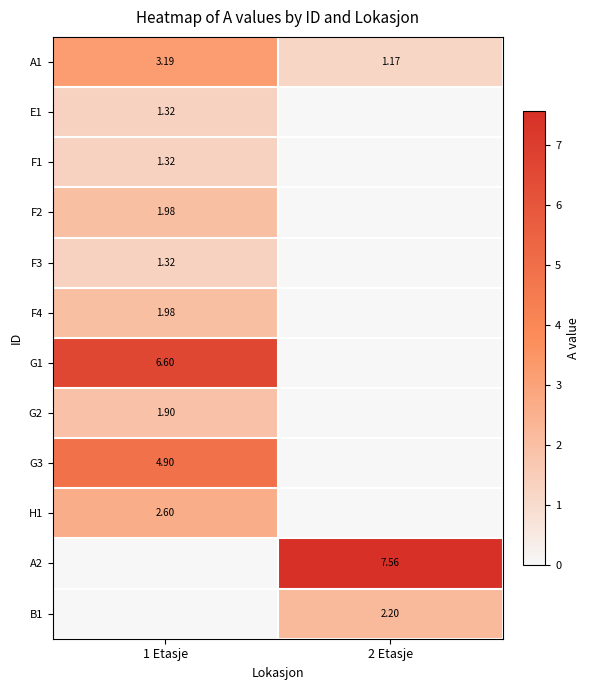

Which category has the lowest value in the F3 series?

2 Etasje